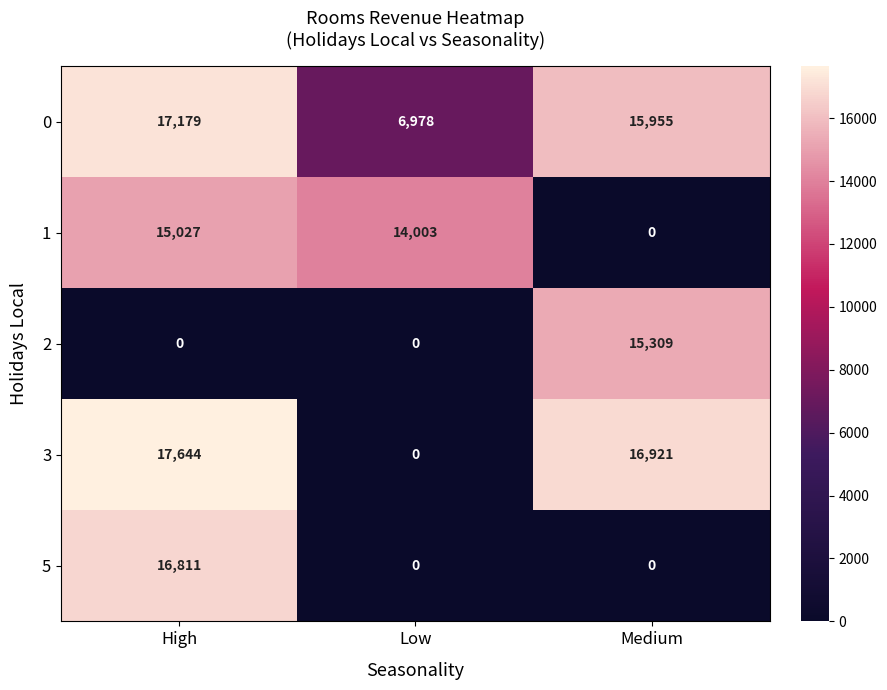

At how many categories does at least one series exceed 7951?

3